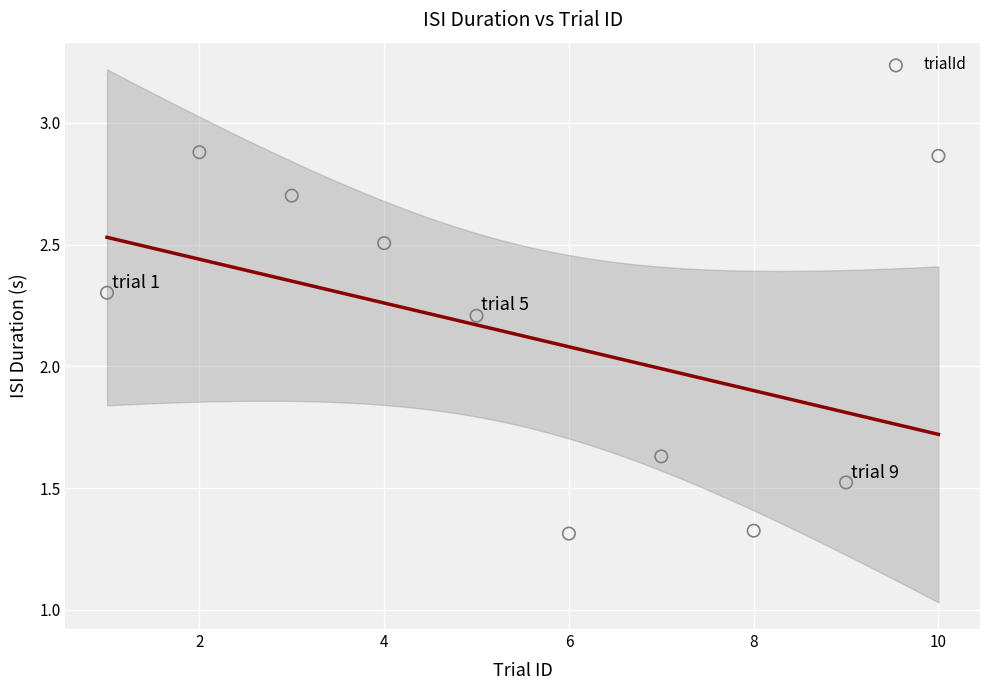

What Y value in the scatter plot is closest to 2?

2.2